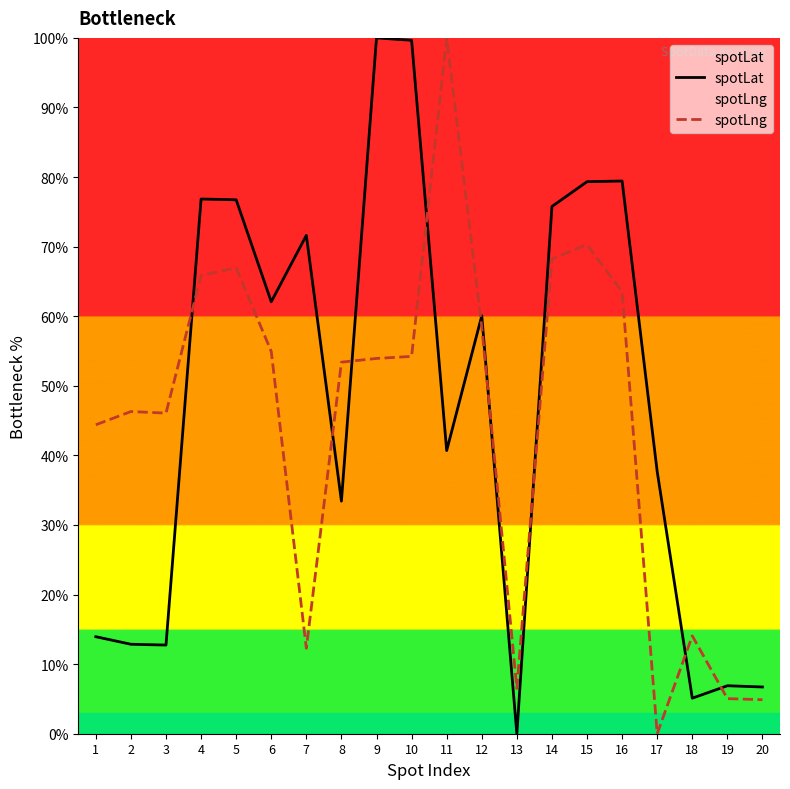

Reading left to right, list all the values displayed in this chart.

spotLat: 1=13.9	2=12.9	3=12.7	4=76.8	5=76.7	6=62.1	7=71.6	8=33.4	9=100.0	10=99.7	11=40.7	12=60.1	13=0.0	14=75.8	15=79.3	16=79.4	17=37.7	18=5.1	19=6.9	20=6.7
spotLng: 1=44.4	2=46.3	3=46.1	4=65.8	5=67.0	6=54.9	7=12.3	8=53.4	9=53.9	10=54.2	11=100.0	12=58.5	13=6.5	14=68.3	15=70.3	16=63.5	17=0.0	18=14.1	19=5.0	20=4.9